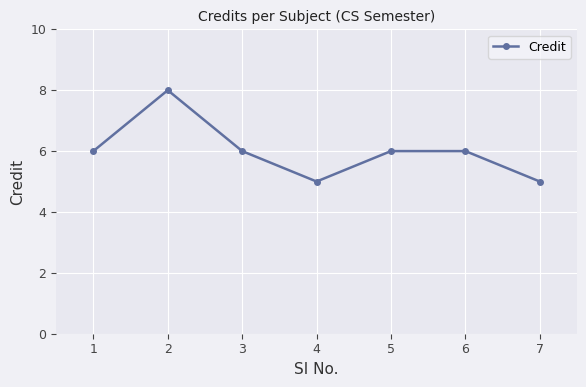

Where is the first local maximum?

2